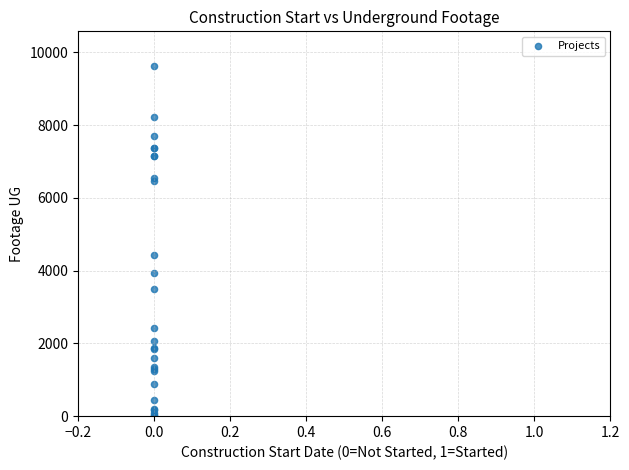

What Y value in the scatter plot is closest to 4809?

4443